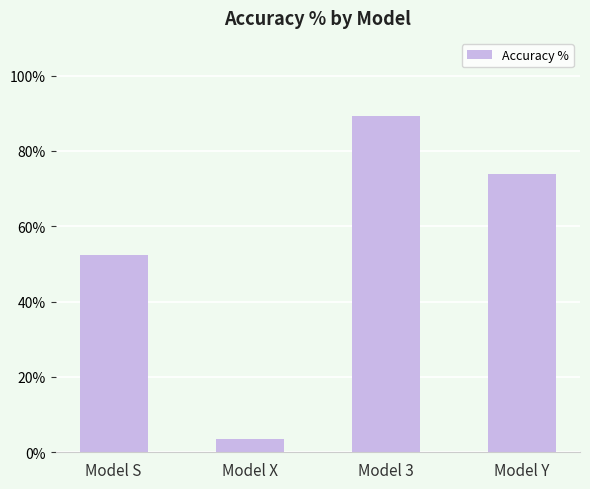

How many categories are shown in the chart?

4